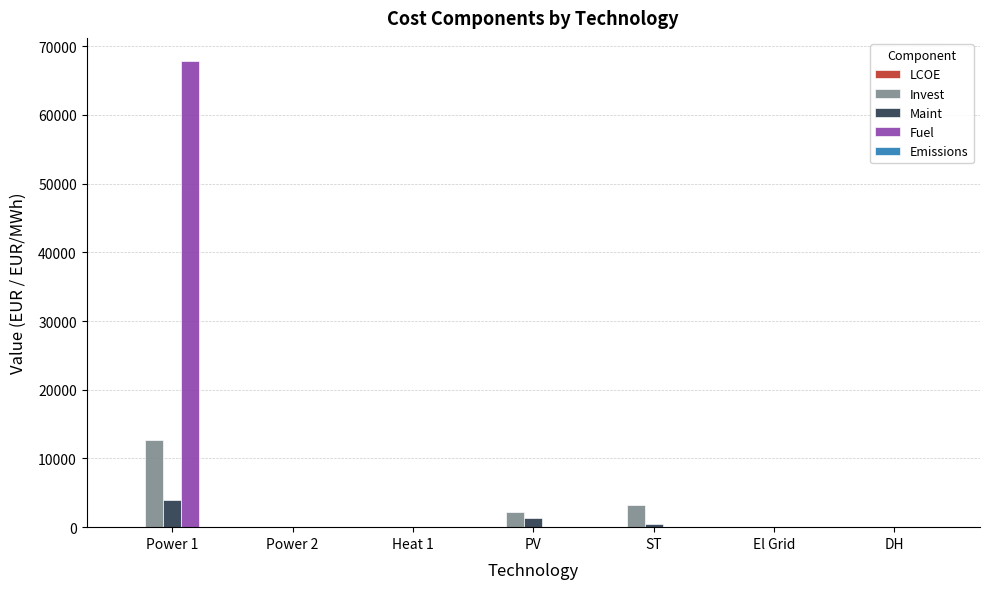

How many groups of bars are there?

7